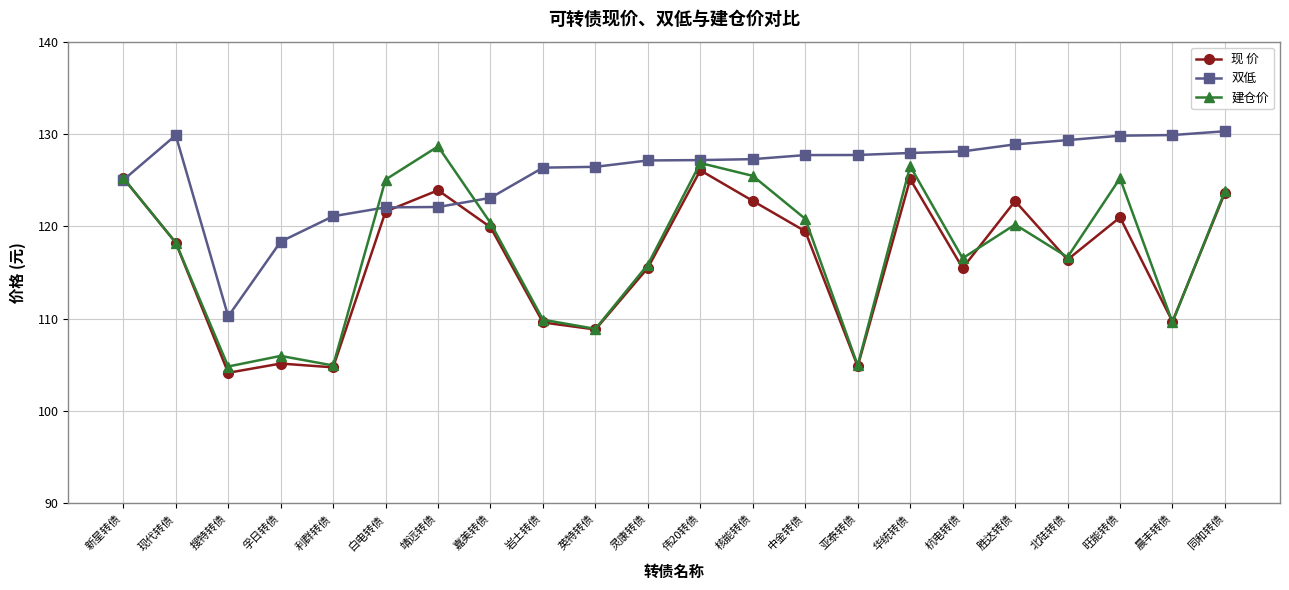

Is the value of 双低 at 靖远转债 greater than the value of 建仓价 at 中金转债?

Yes